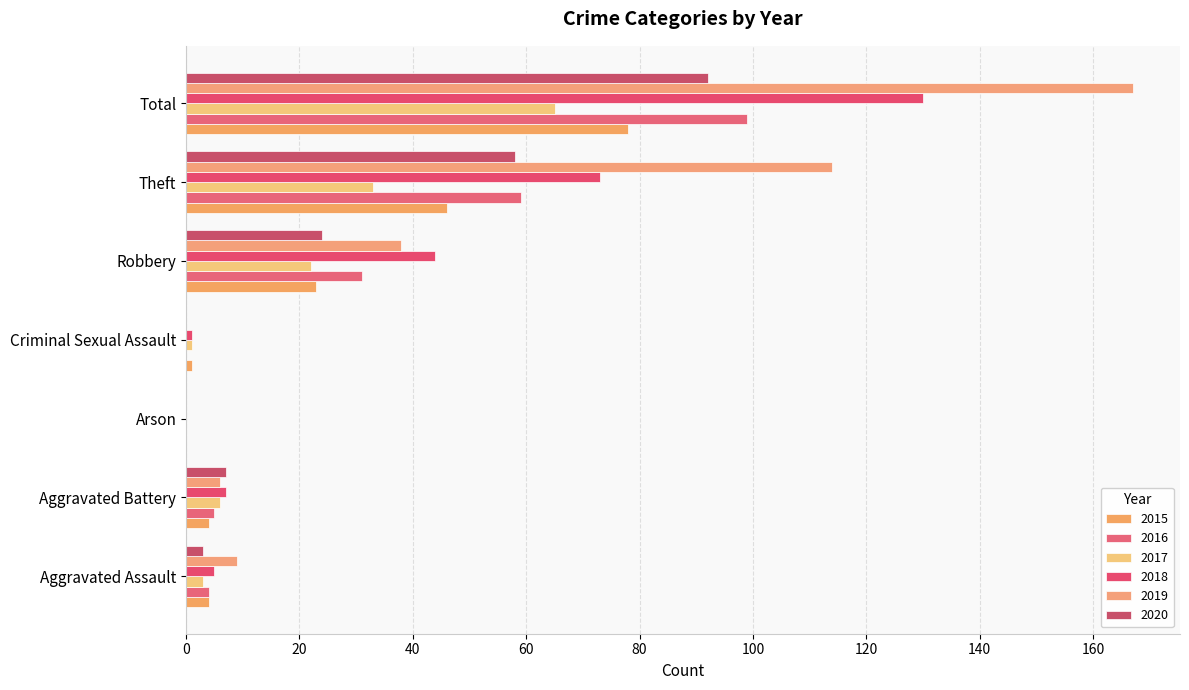

How many data points does each series have?

7